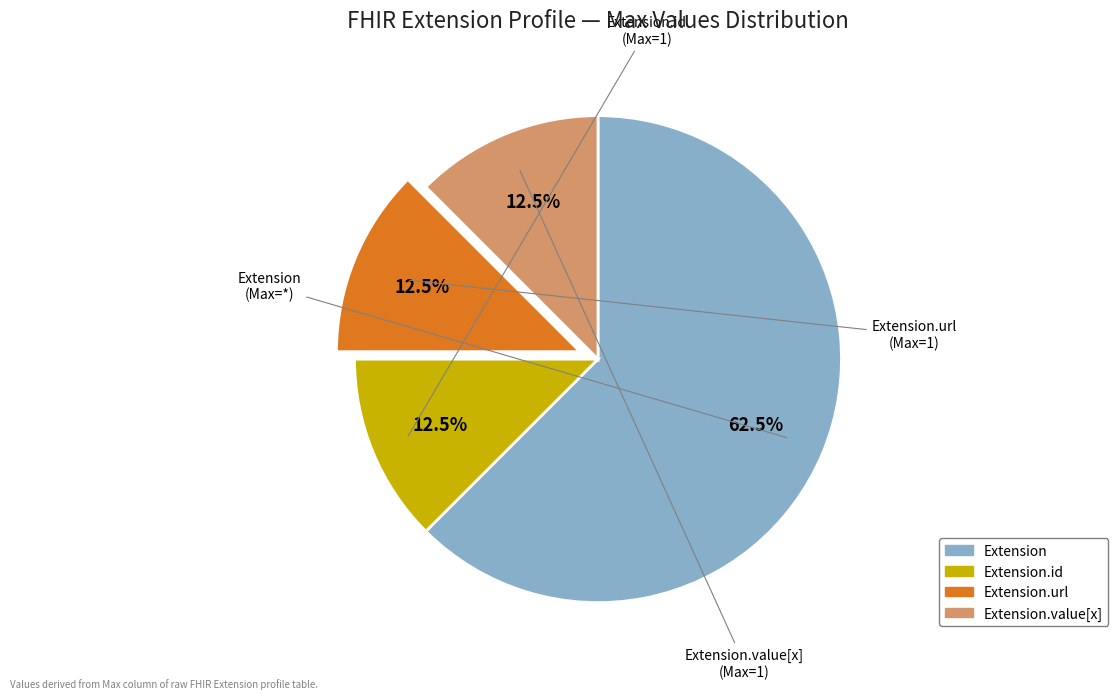

Does any single category account for the majority?

Yes